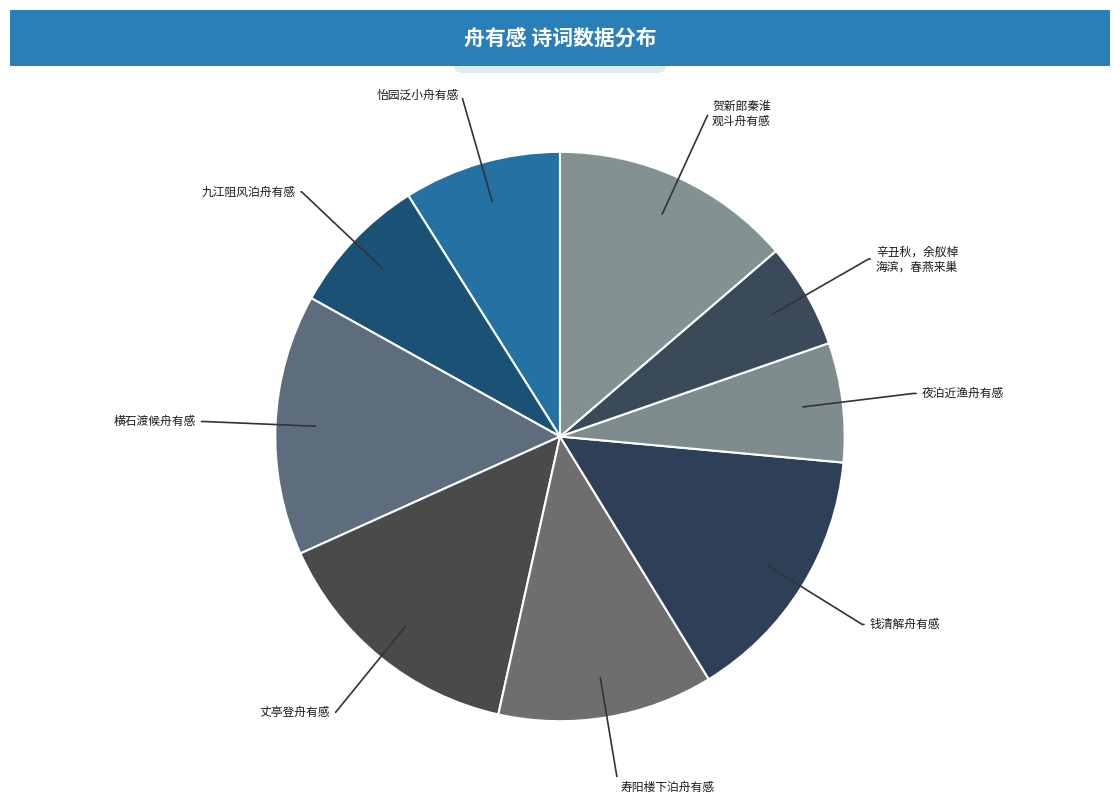

The 夜泊近渔舟有感 slice represents 1% of the pie. True or false?

False